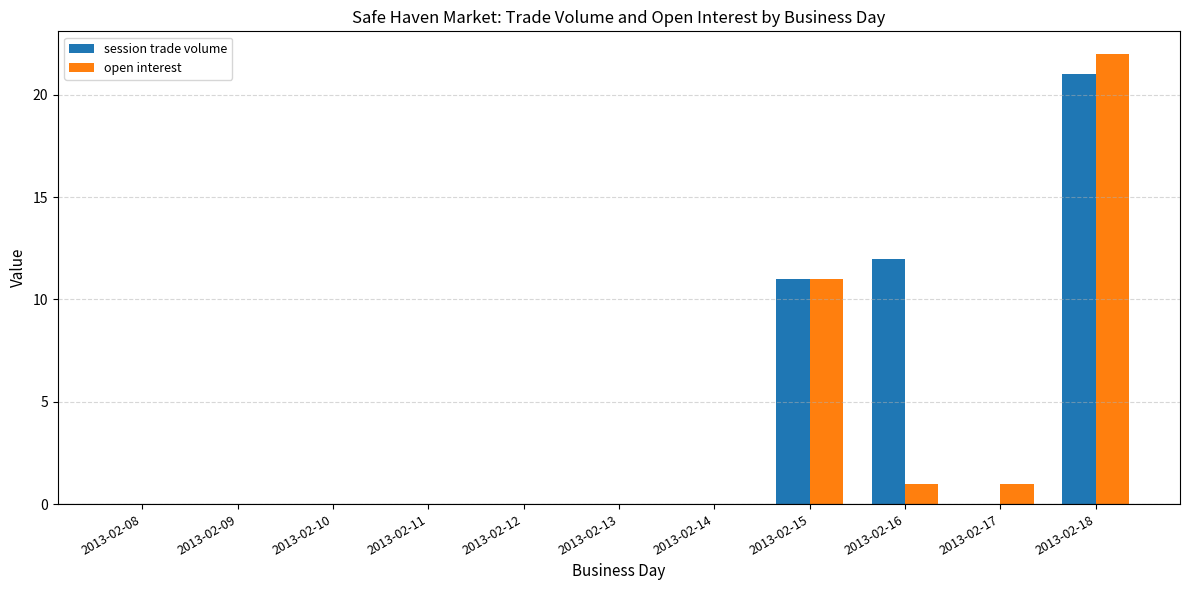

How many series are shown in this chart?

2